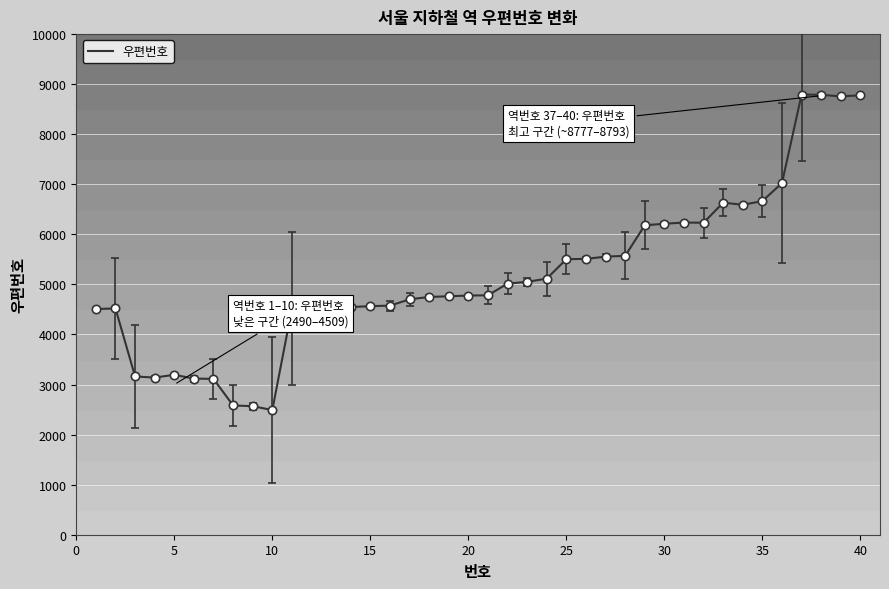

What is the difference between the maximum and minimum values?

6303